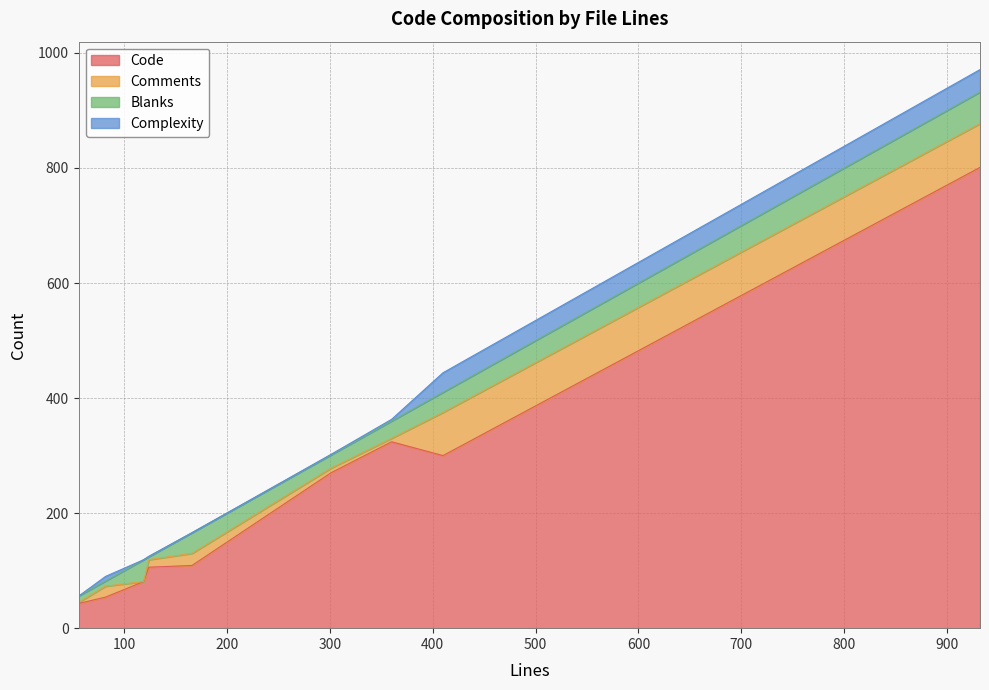

What is the total value across all series at 82?

90